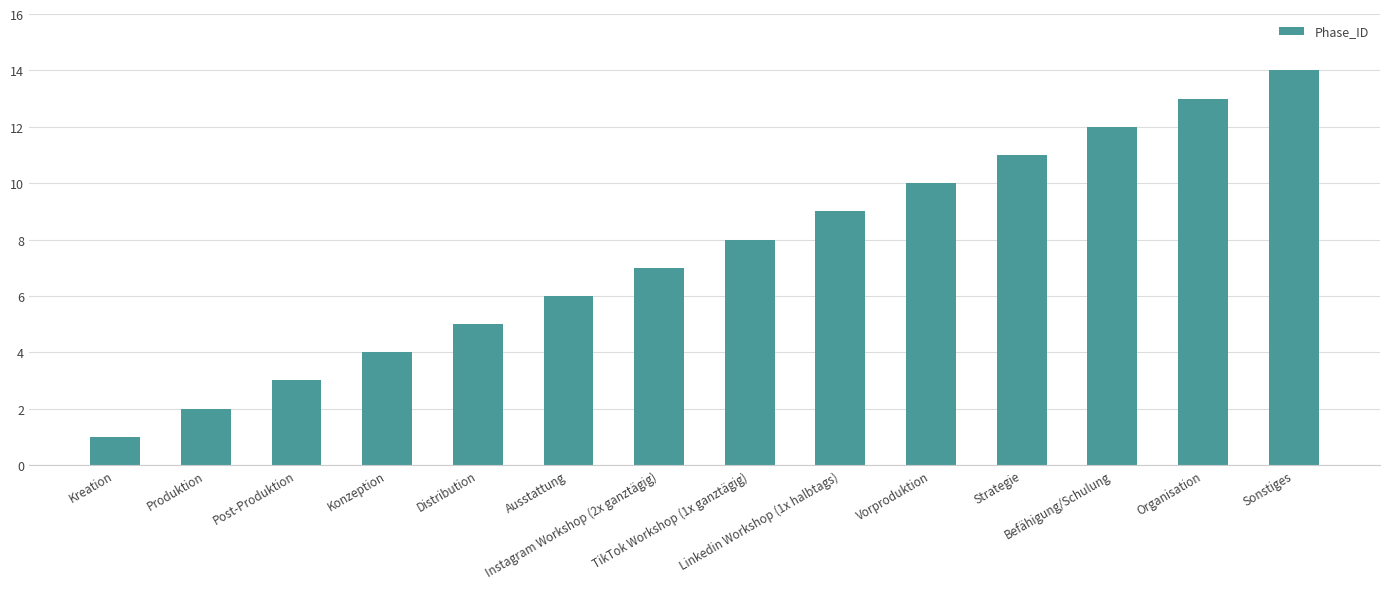

The chart shows a value of 3 at Produktion. True or false?

False